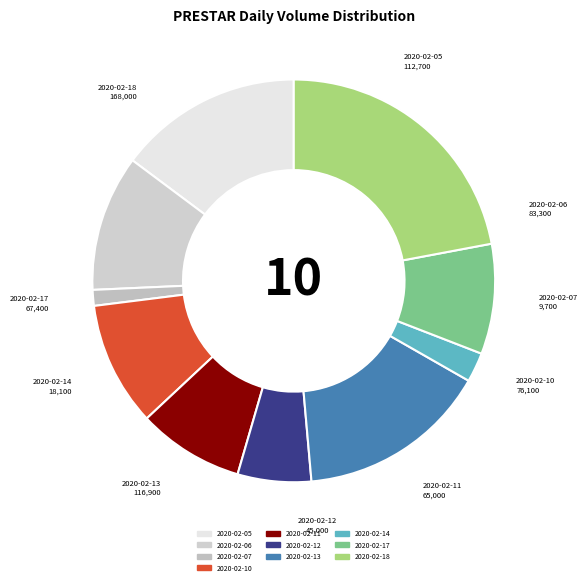

What percentage do 2020-02-14 and 2020-02-17 together represent?

11.2%